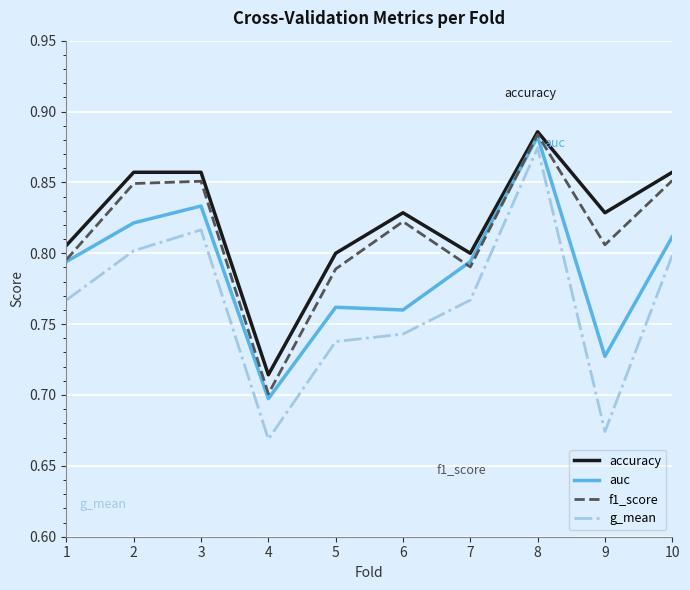

List the series in order of their overall mean, highest first.

accuracy, f1_score, auc, g_mean